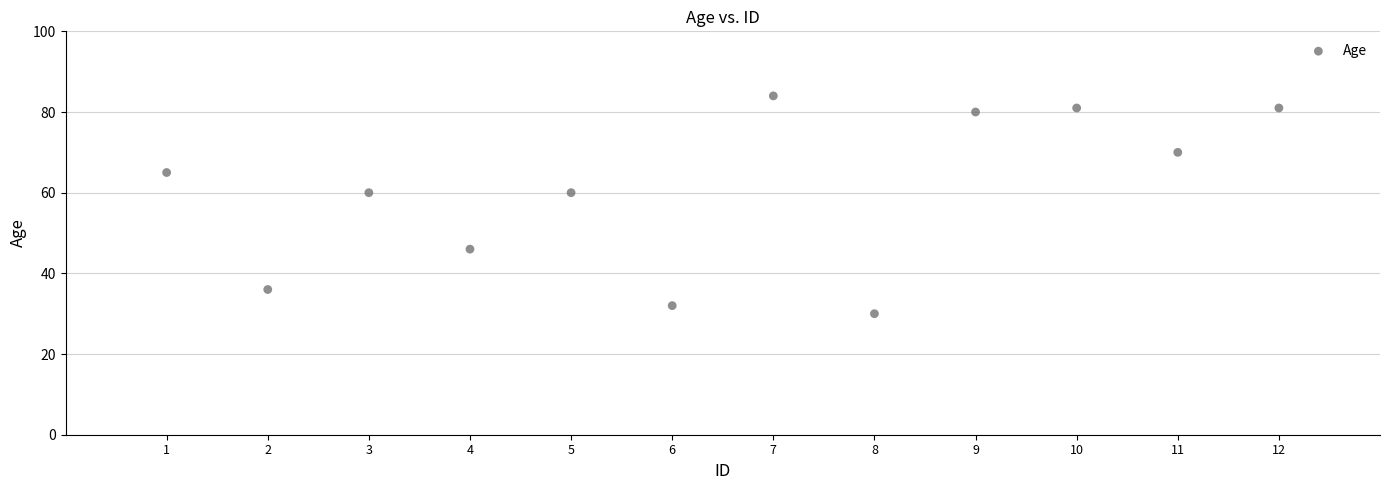

What is the average Y value?

60